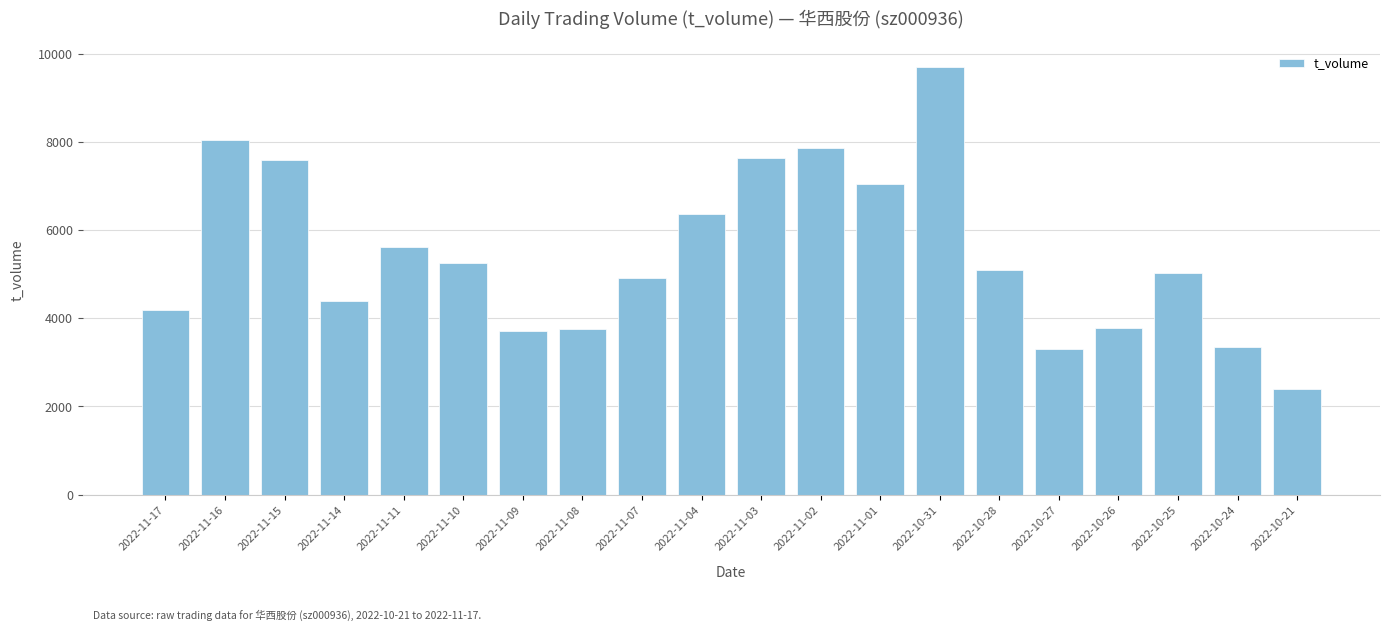

What is the sum of the values at 2022-10-27 and 2022-11-09?

7011